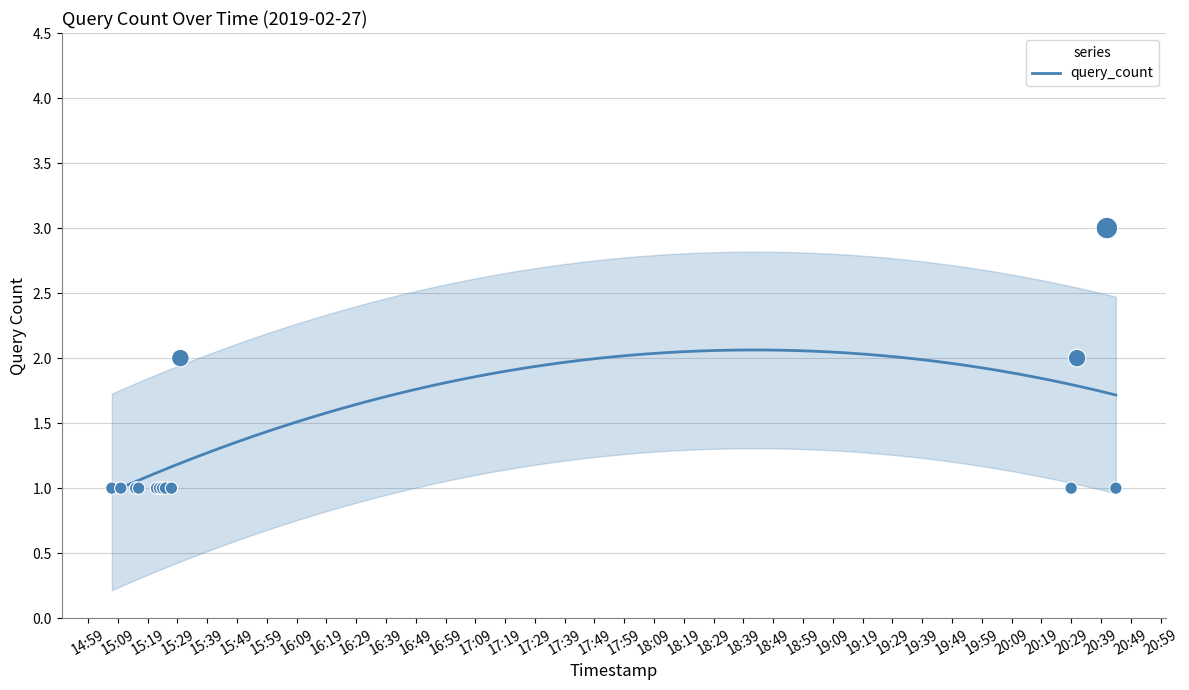

What is the ratio of the value at 14:59 to the value at 15:29?

1.0